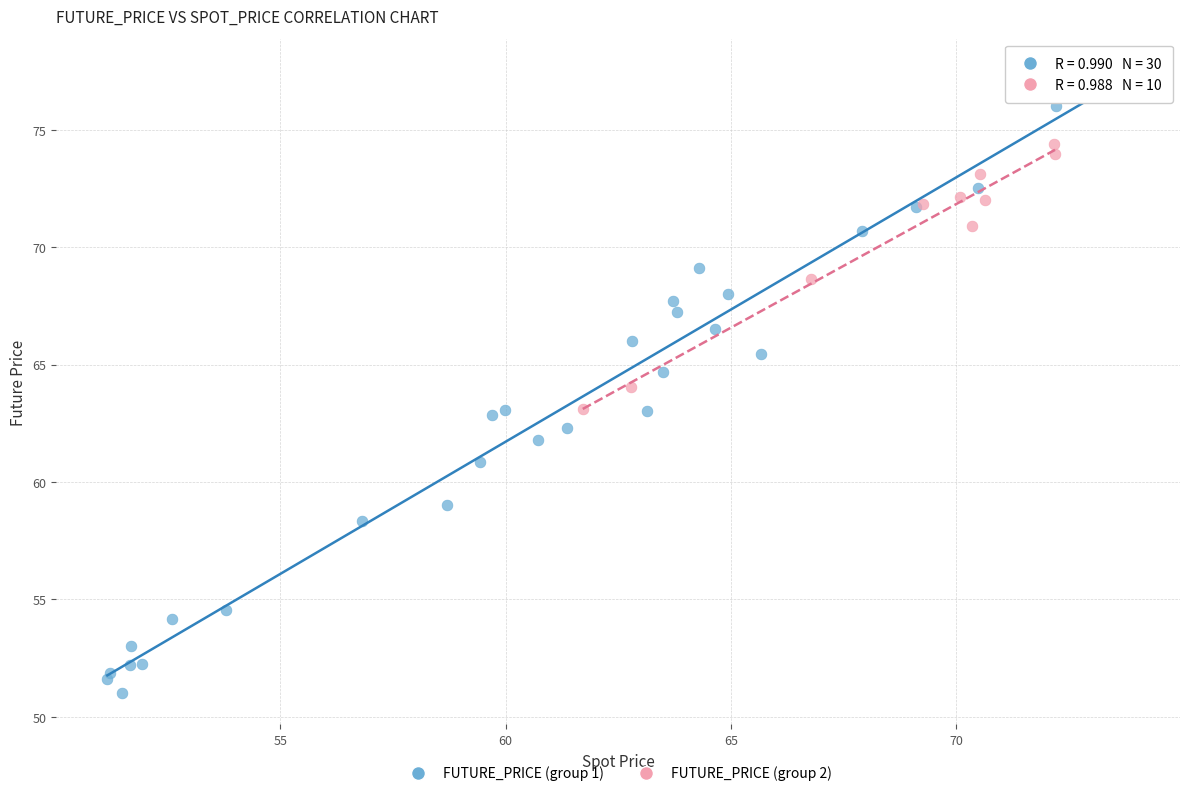

Which series contains the lowest Y value?

FUTURE_PRICE (group 1)